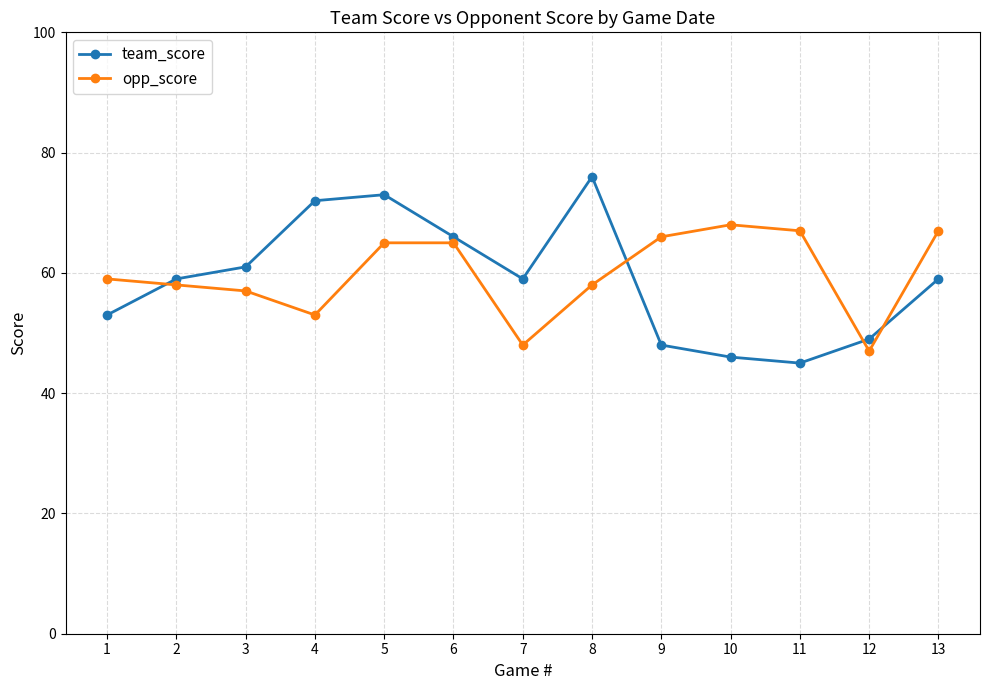

What is the value of the team_score point at the 4th from the left?

72